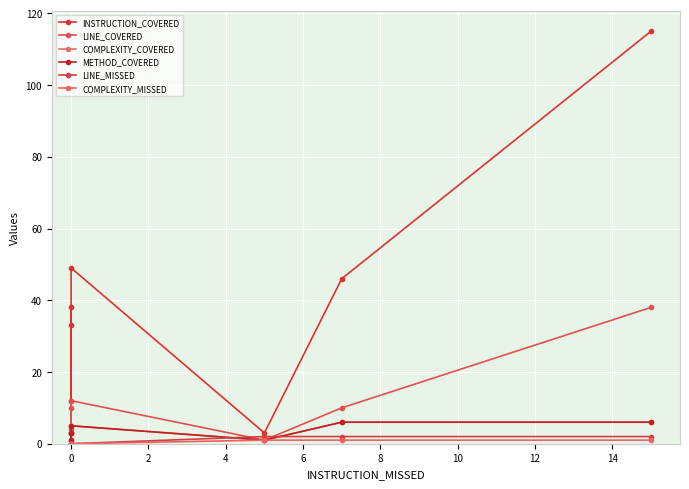

What is the average value of the LINE_COVERED series?

11